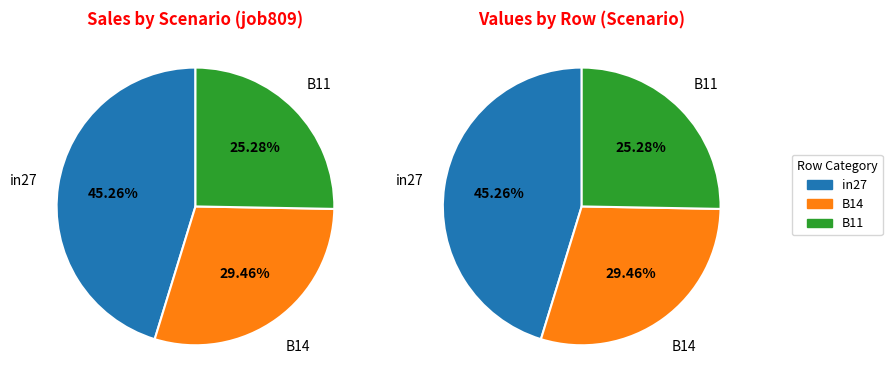

Does in27 represent more than half of the total?

No